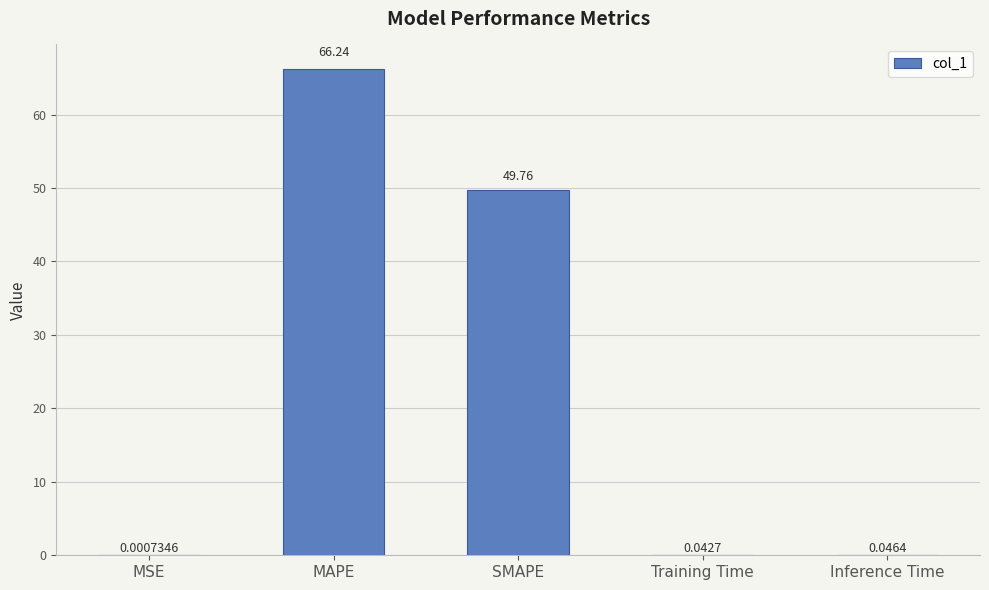

Which has a higher value, SMAPE or Inference Time?

SMAPE